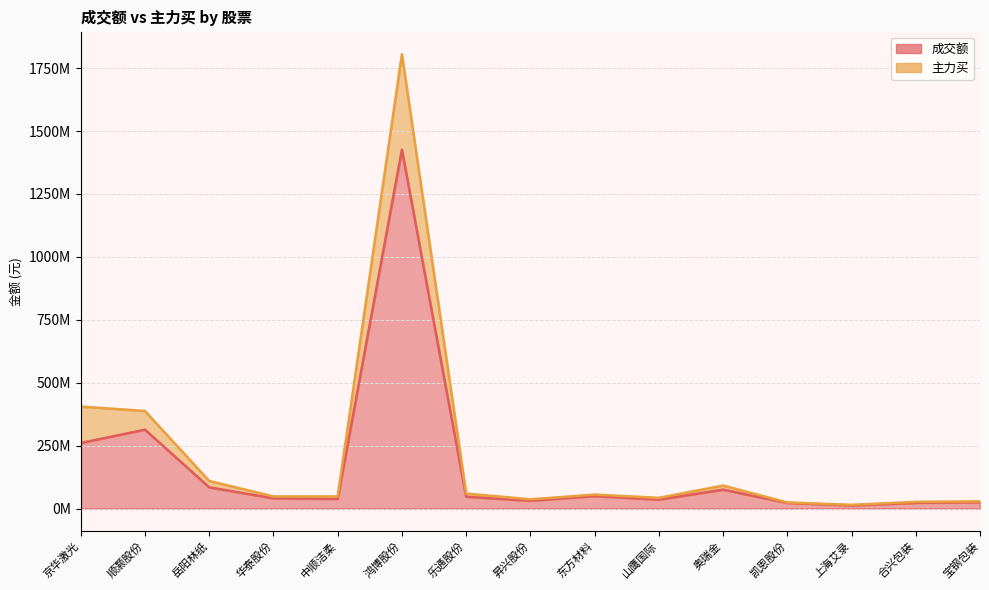

Is it true that 成交额 equals 91413696 at 顺灏股份?

False